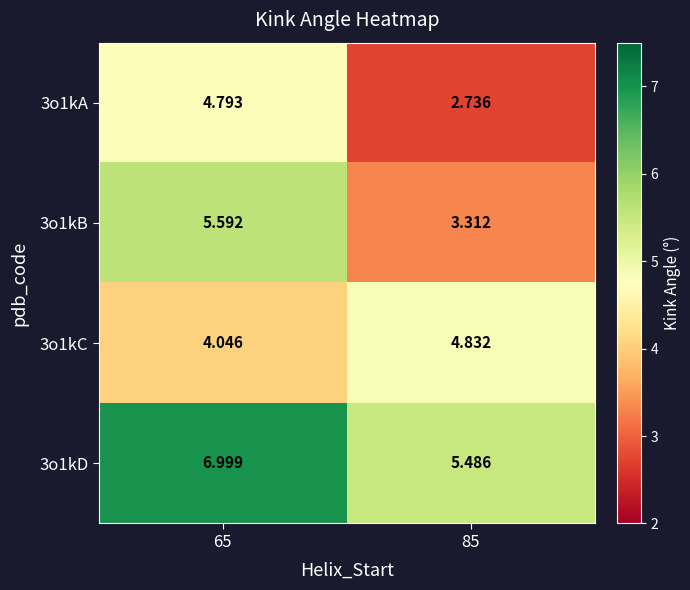

Is the value of 3o1kB at 85 greater than the value of 3o1kA at 85?

Yes